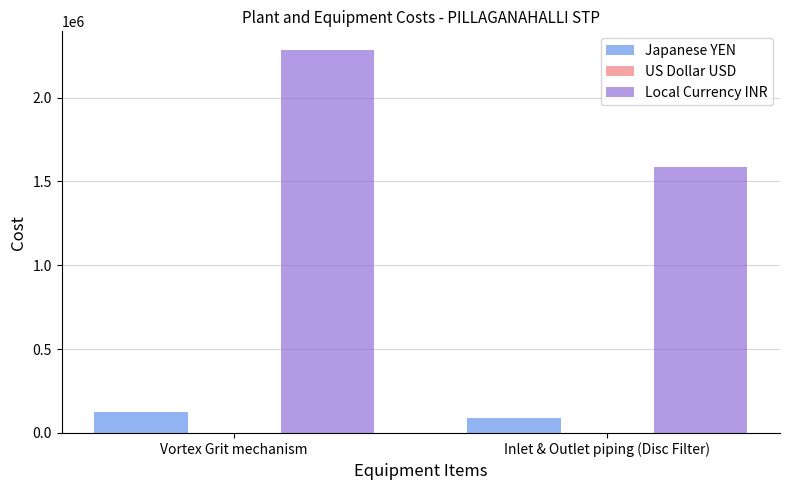

What is the approximate value of Japanese YEN at Vortex Grit mechanism?

124975.5